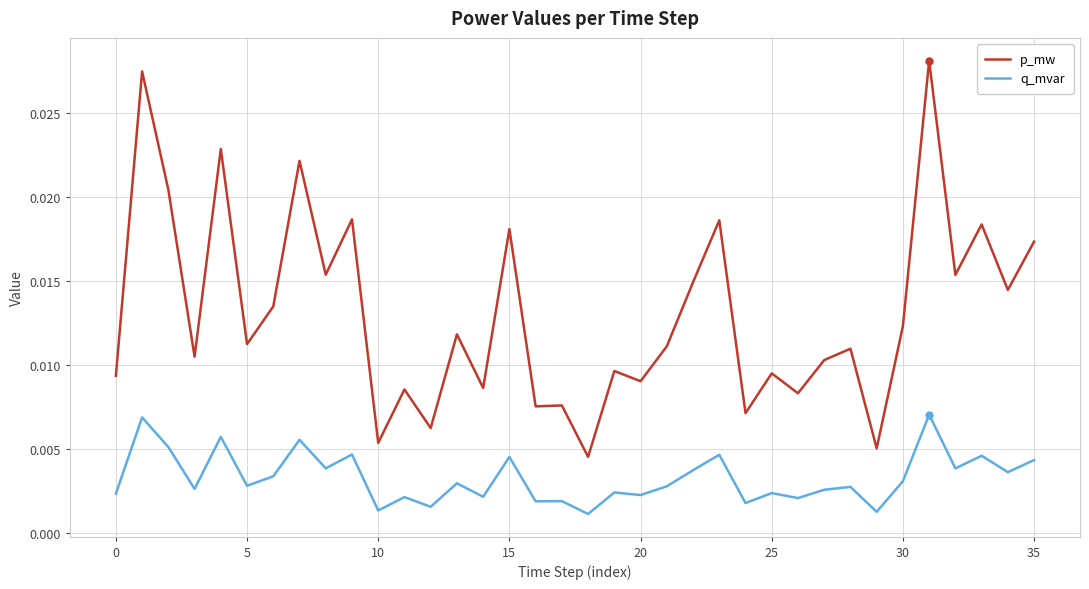

True or false: p_mw and q_mvar intersect in this chart.

False